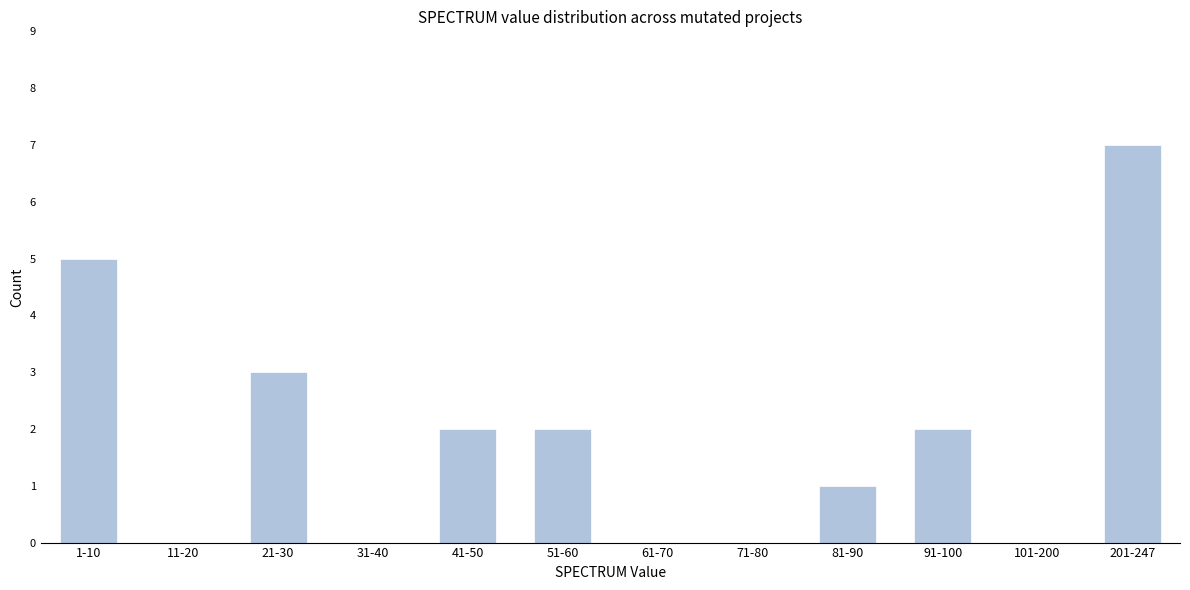

Reading left to right, what are all the values shown in this chart?

1-10=5	11-20=0	21-30=3	31-40=0	41-50=2	51-60=2	61-70=0	71-80=0	81-90=1	91-100=2	101-200=0	201-247=7